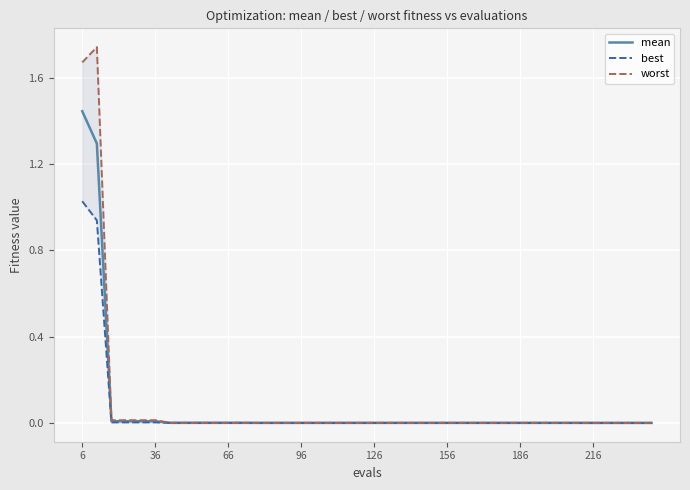

True or false: best and mean cross at least once.

False